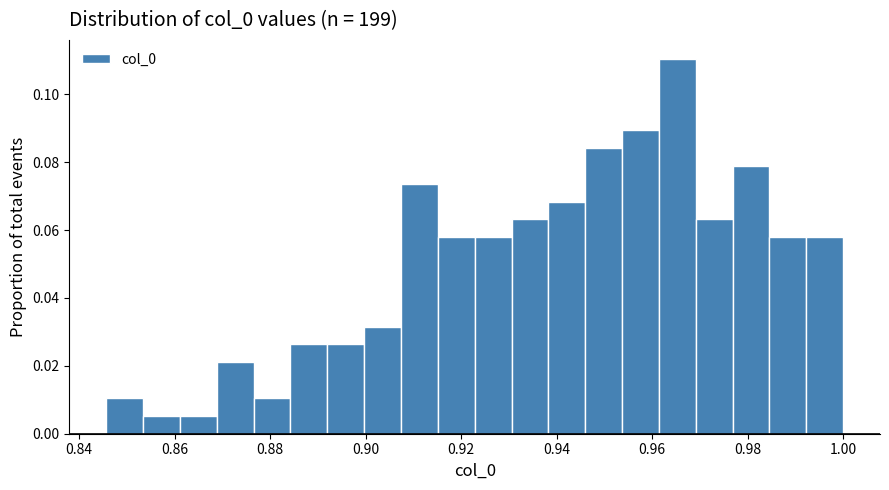

Read against the x-axis, roughly where is the centre of the tallest bar?

0.966